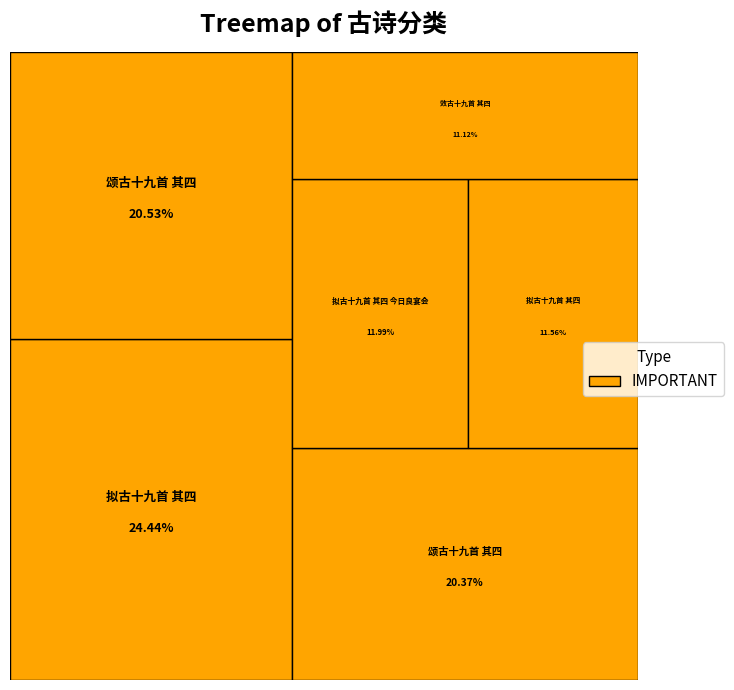

What is the largest slice in the pie chart?

拟古十九首 其四